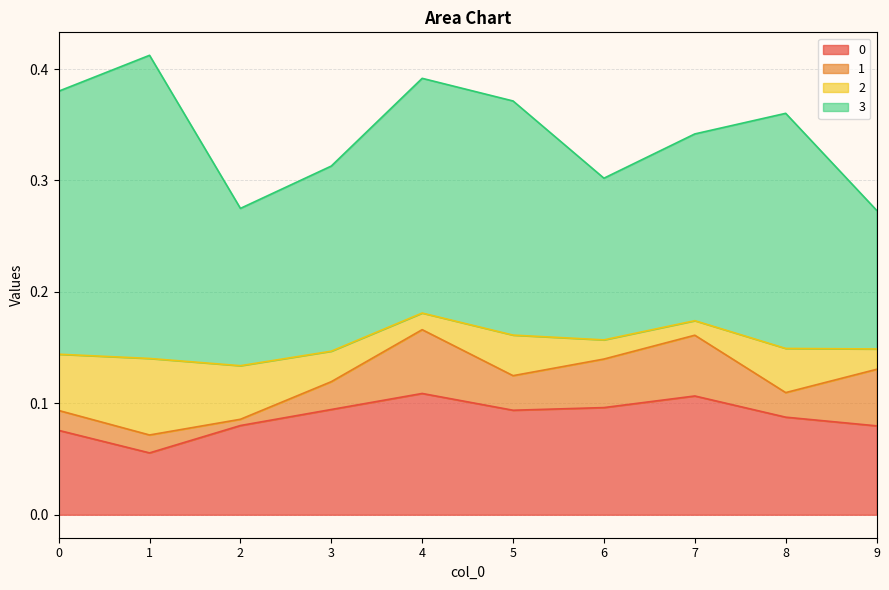

True or false: 1 and 3 cross at least once.

False